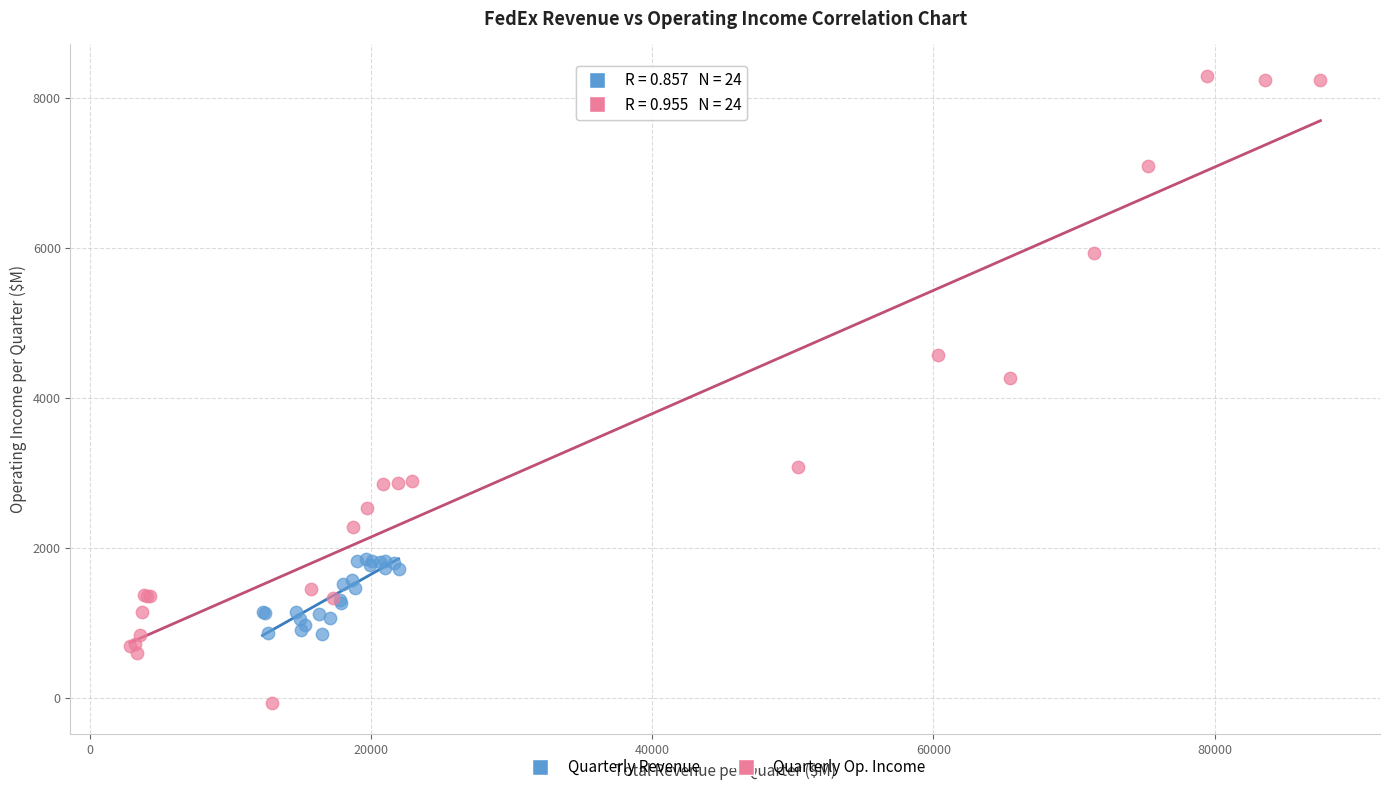

Which series reaches the minimum Y coordinate?

Quarterly Op. Income